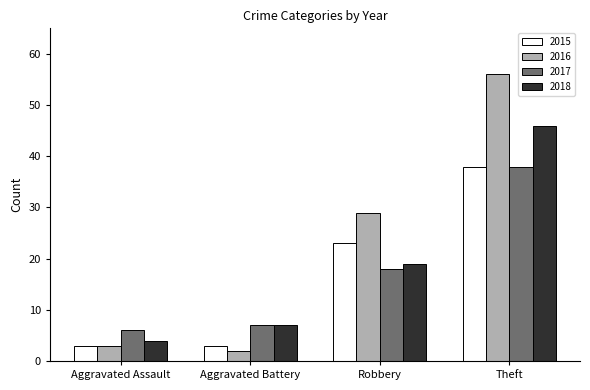

List the labels in order of 2017 value, largest first.

Theft, Robbery, Aggravated Battery, Aggravated Assault